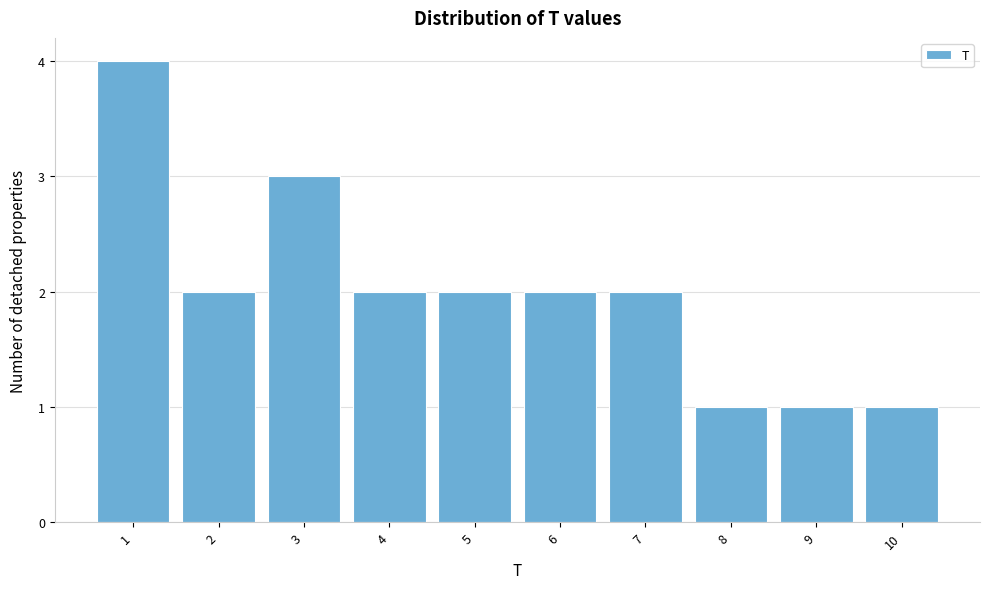

Reading left to right, list every bar in this chart as the range it spans on the x-axis followed by its height. The values are not printed on the chart, so give them approximately, as read against the axis.

0.5 to 1.5: 4
1.5 to 2.5: 2
2.5 to 3.5: 3
3.5 to 4.5: 2
4.5 to 5.5: 2
5.5 to 6.5: 2
6.5 to 7.5: 2
7.5 to 8.5: 1
8.5 to 9.5: 1
9.5 to 10.5: 1